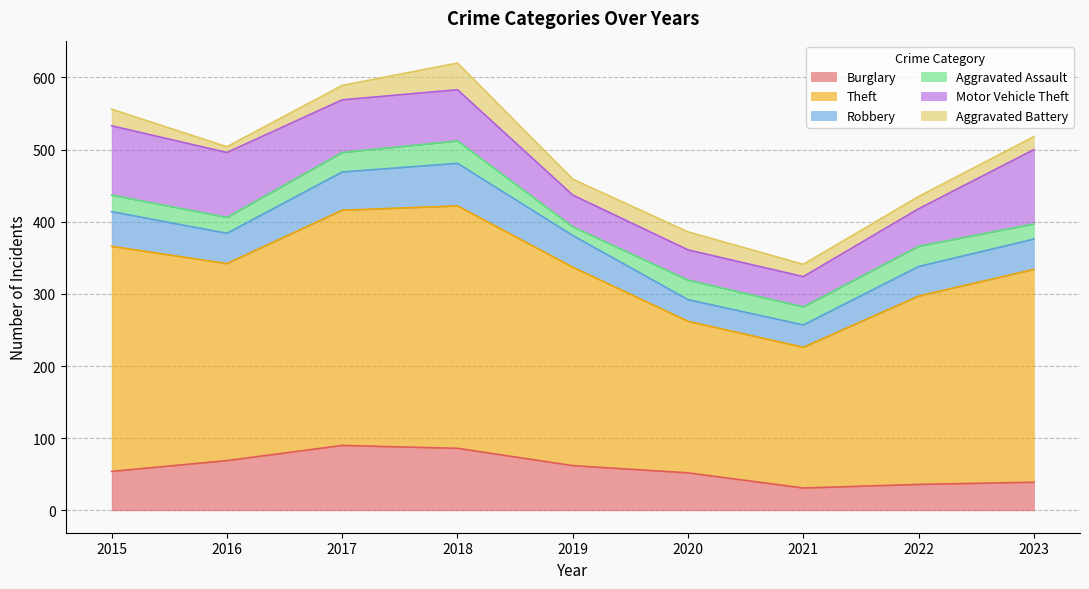

Is the value of Theft at 2019 greater than the value of Aggravated Assault at 2018?

Yes